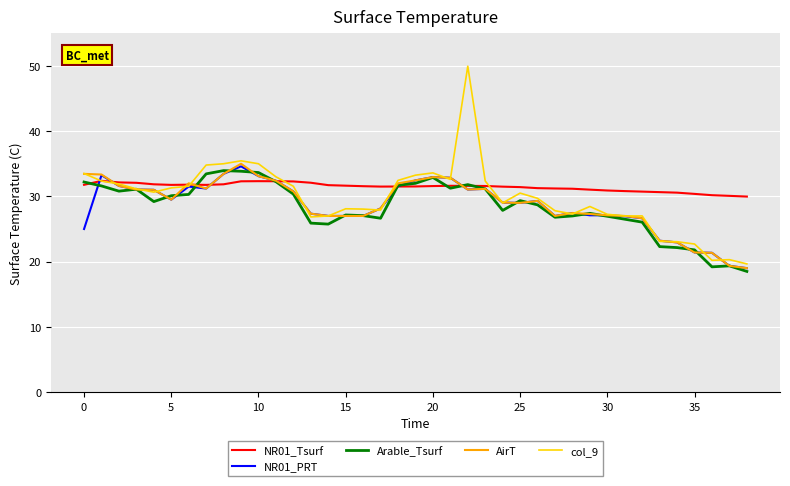

Which series has the widest spread of values?

col_9